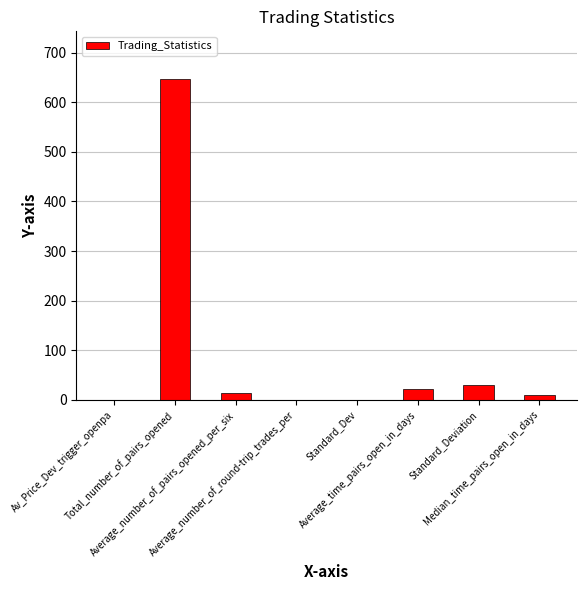

What is the greatest value displayed?

646.0